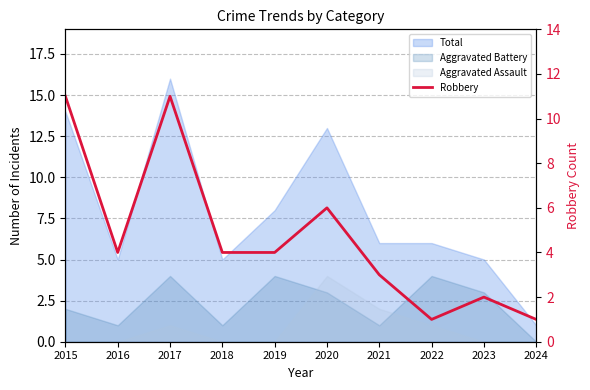

At which category does the data reach its first local valley?

2016